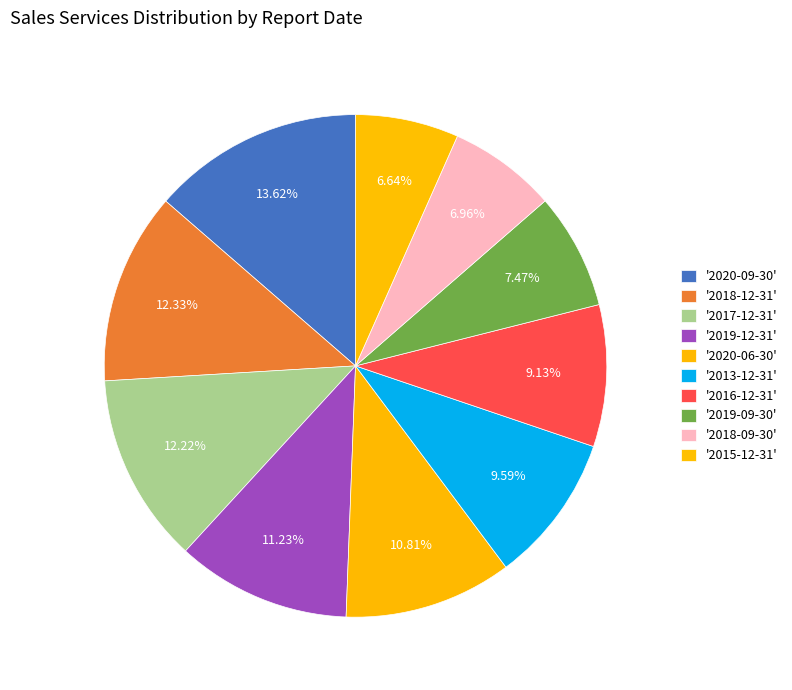

How many slices are in this pie chart?

10